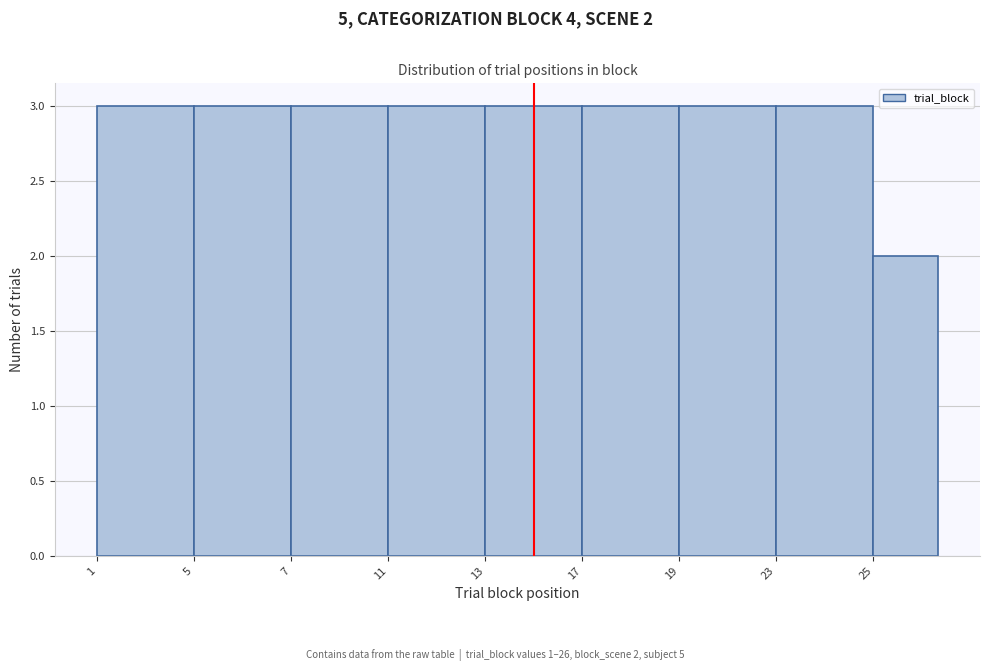

Reading right to left, extract all data points from this chart.

2	3	3	3	3	3	3	3	3